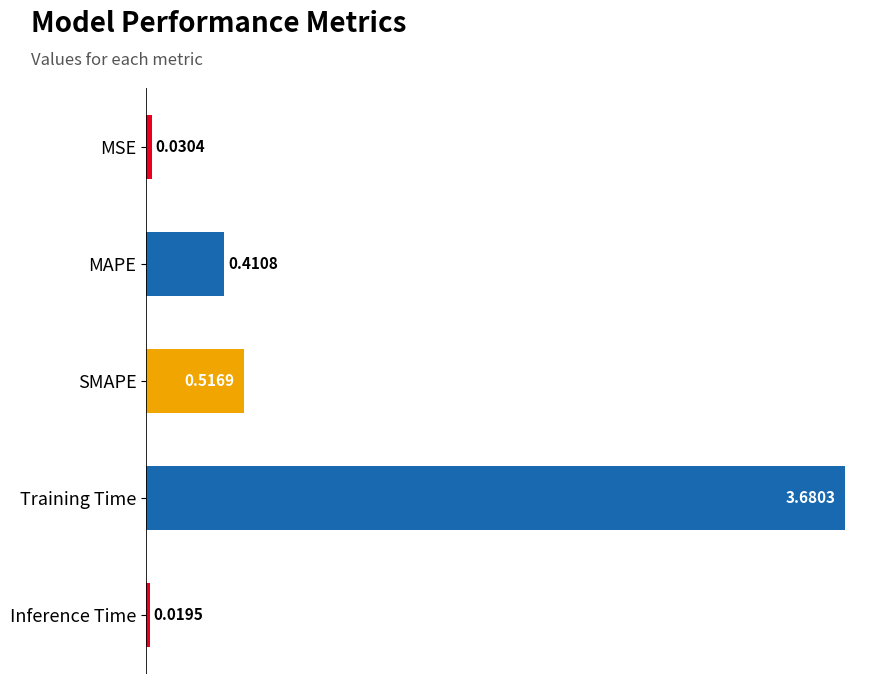

Which category has the lowest value across all series?

Inference Time